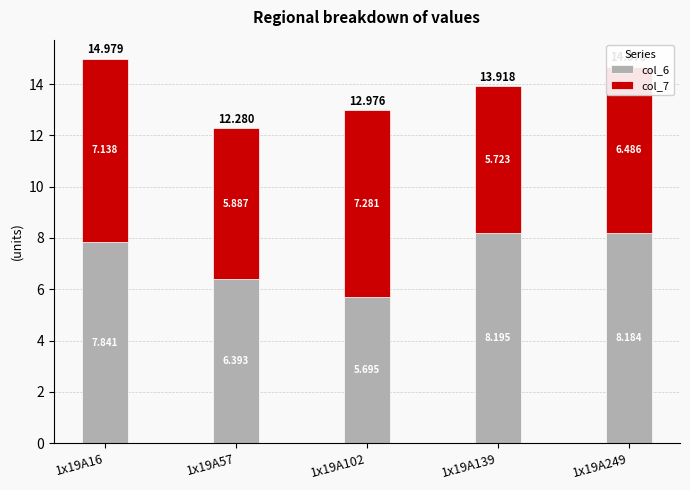

The col_7 series shows 11.7 at 1x19A102. True or false?

False